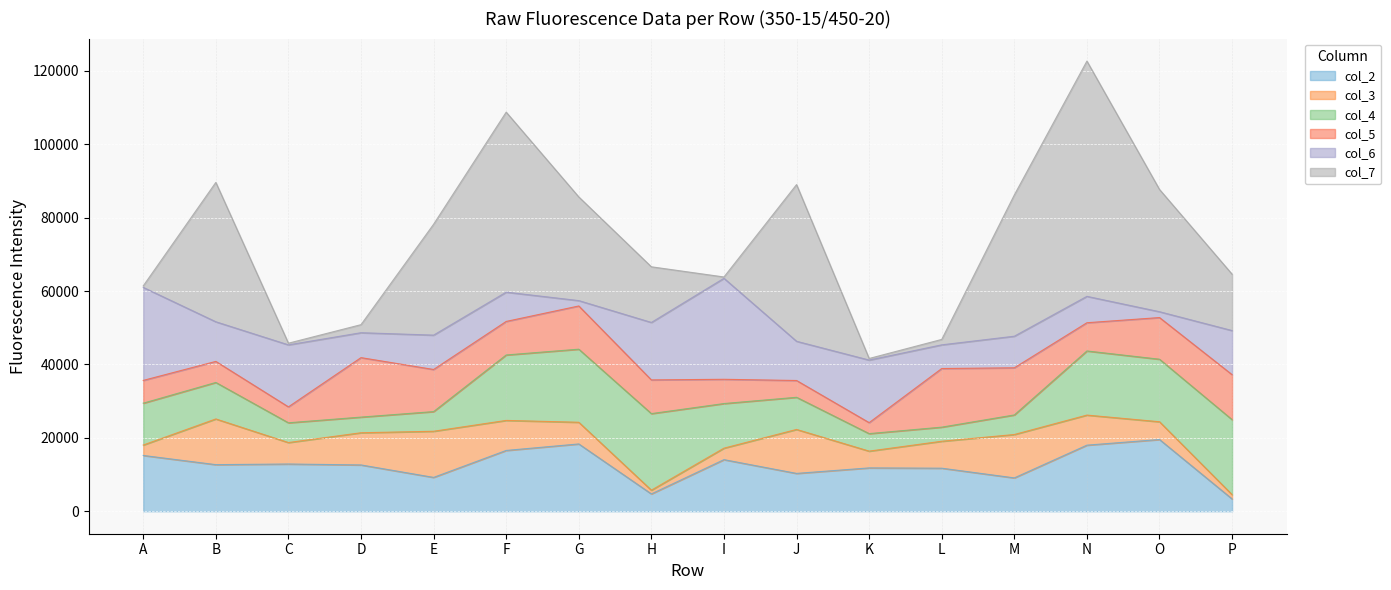

In col_4, how many points are lower than both neighbors (excluding endpoints)?

3